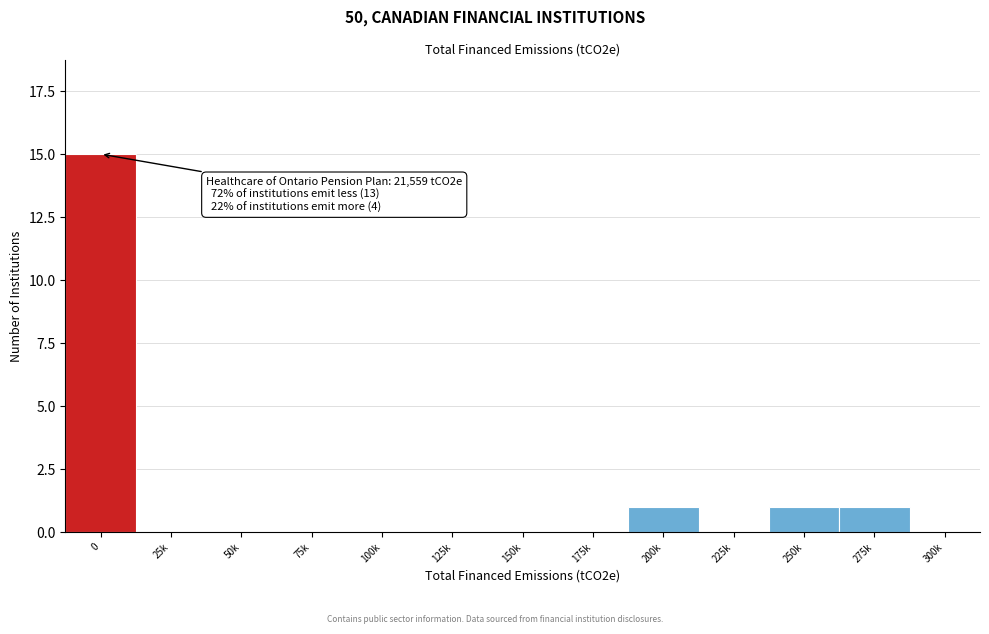

Reading left to right, transcribe all the data shown in this chart.

0=15	25k=0	50k=0	75k=0	100k=0	125k=0	150k=0	175k=0	200k=1	225k=0	250k=1	275k=1	300k=0